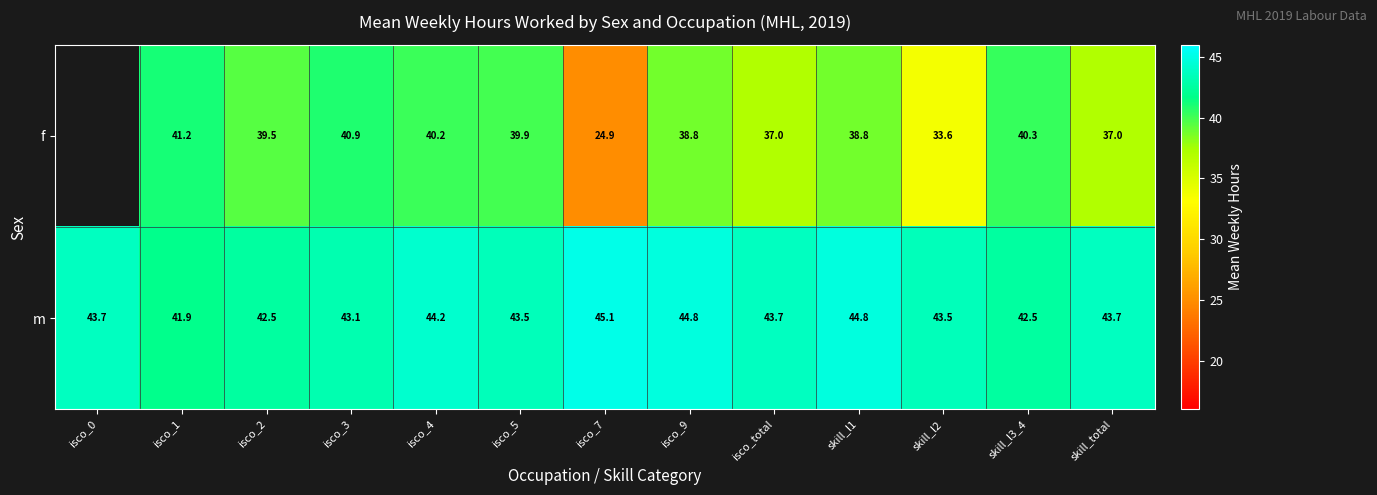

Count the number of data series in this chart.

2